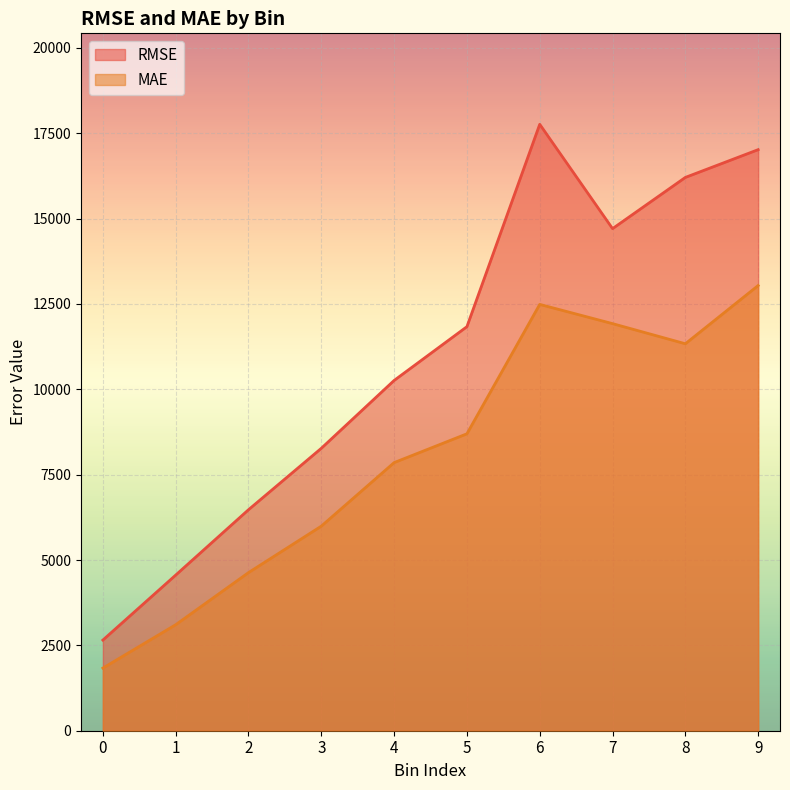

True or false: MAE and RMSE cross at least once.

False